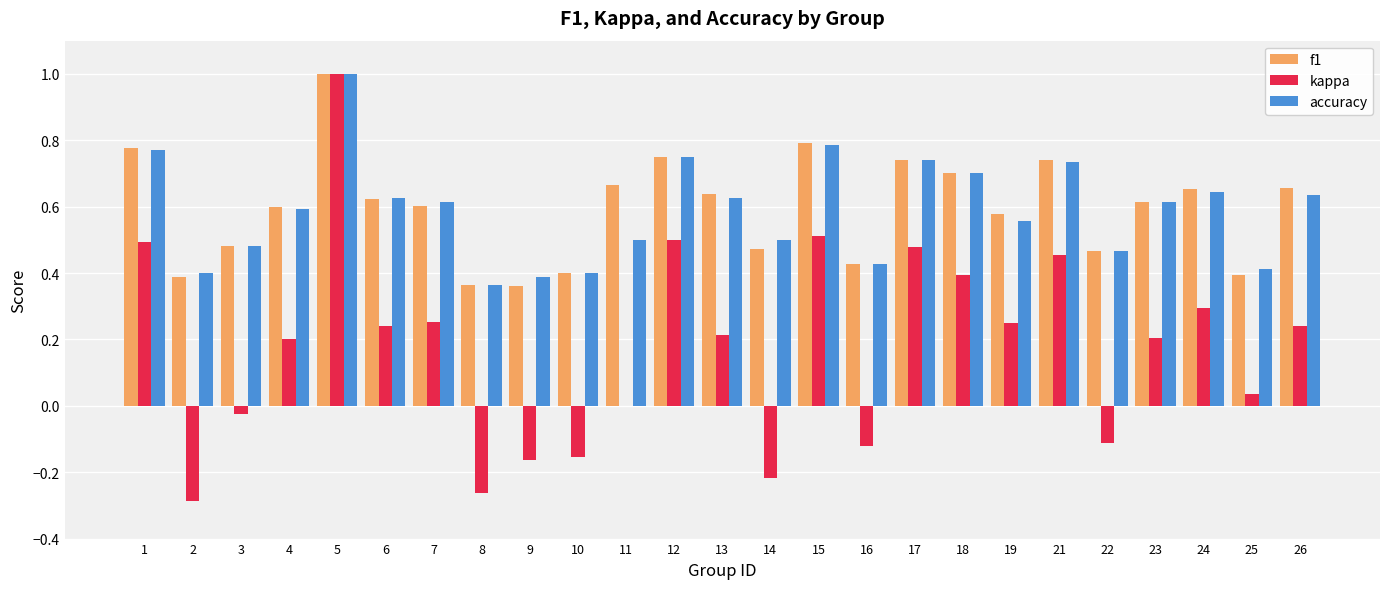

What is the sum of all f1 values?

14.9